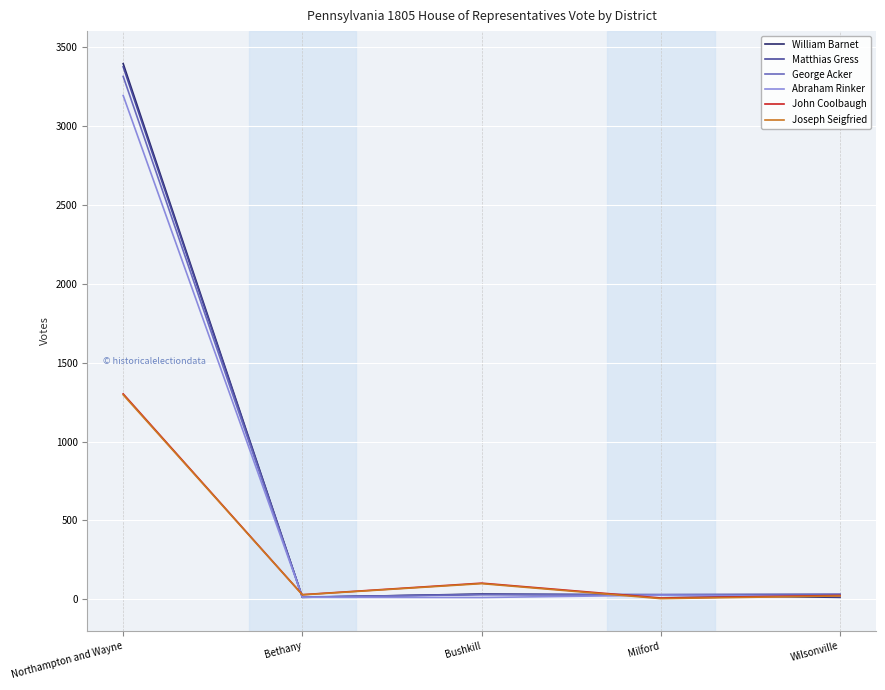

The value of Matthias Gress at Northampton and Wayne is 3374. True or false?

True